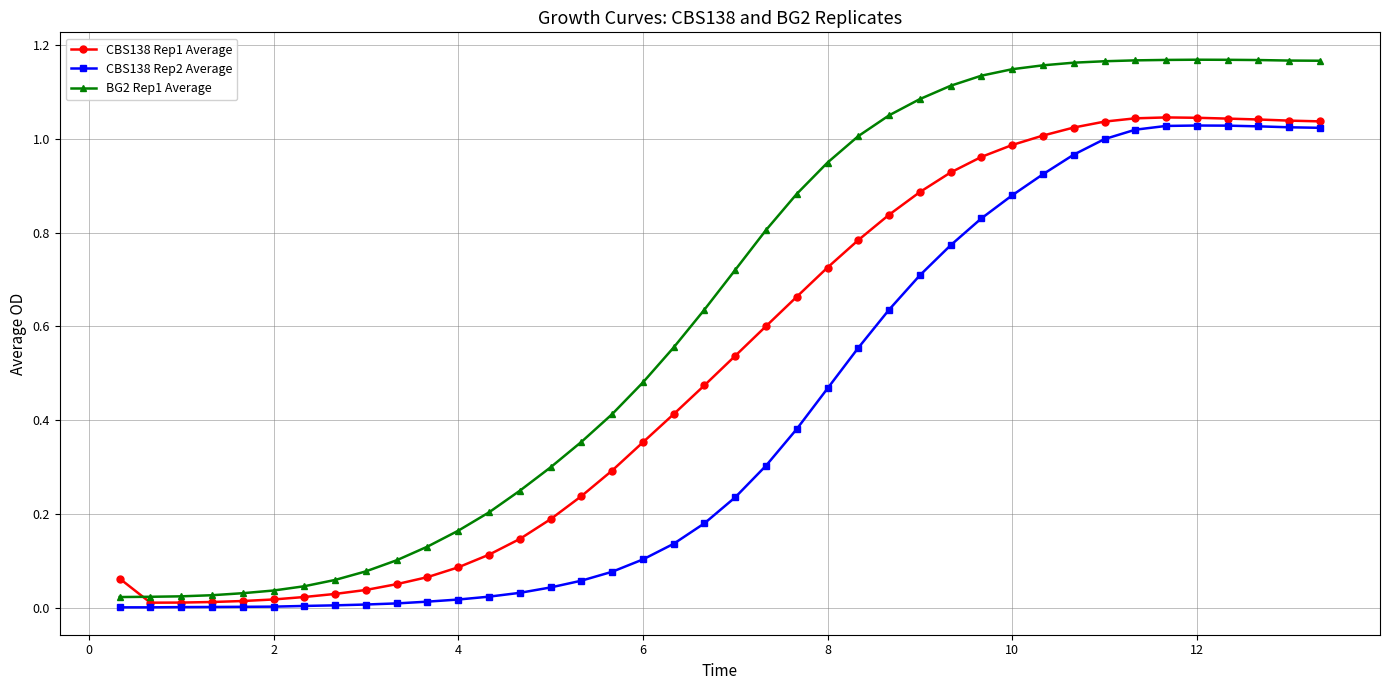

True or false: CBS138 Rep1 Average and BG2 Rep1 Average intersect in this chart.

True